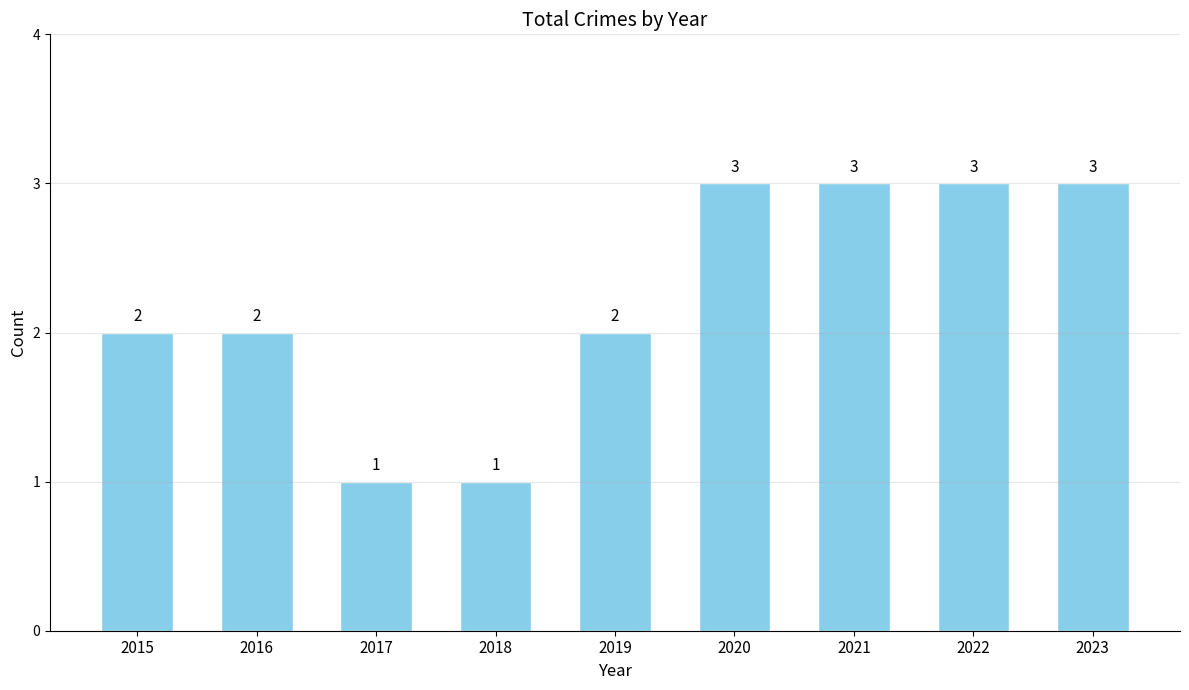

How many series are shown in this chart?

1